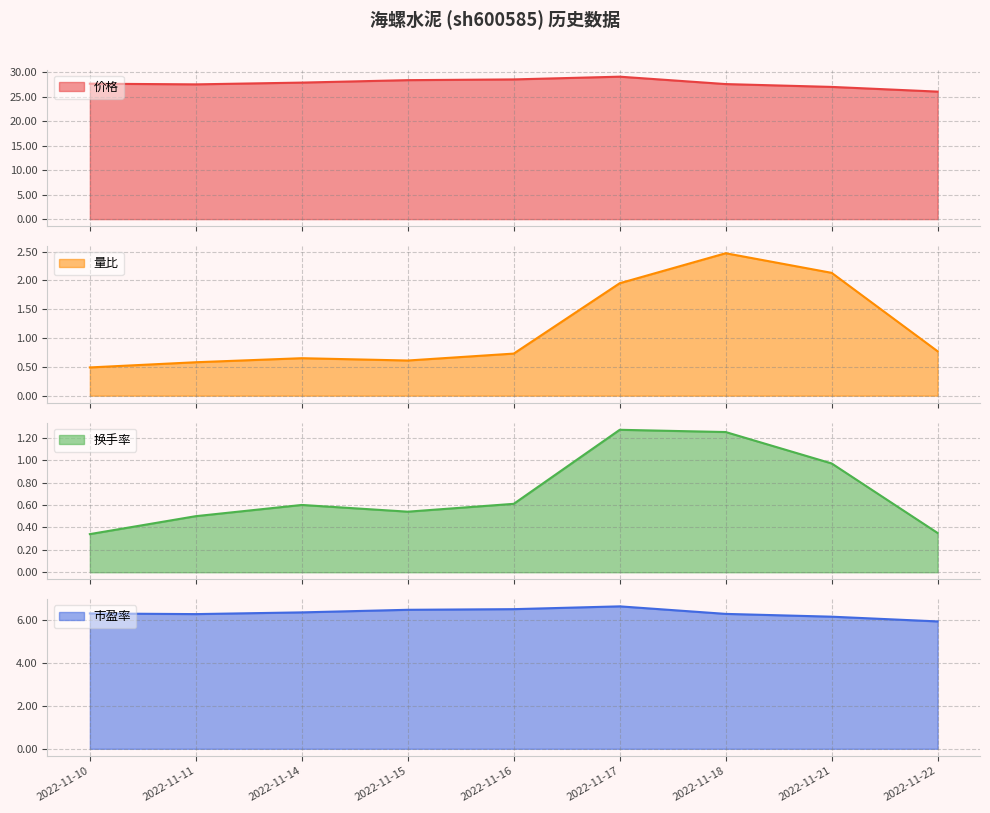

What is the total value across all series at 2022-11-22?

33.1